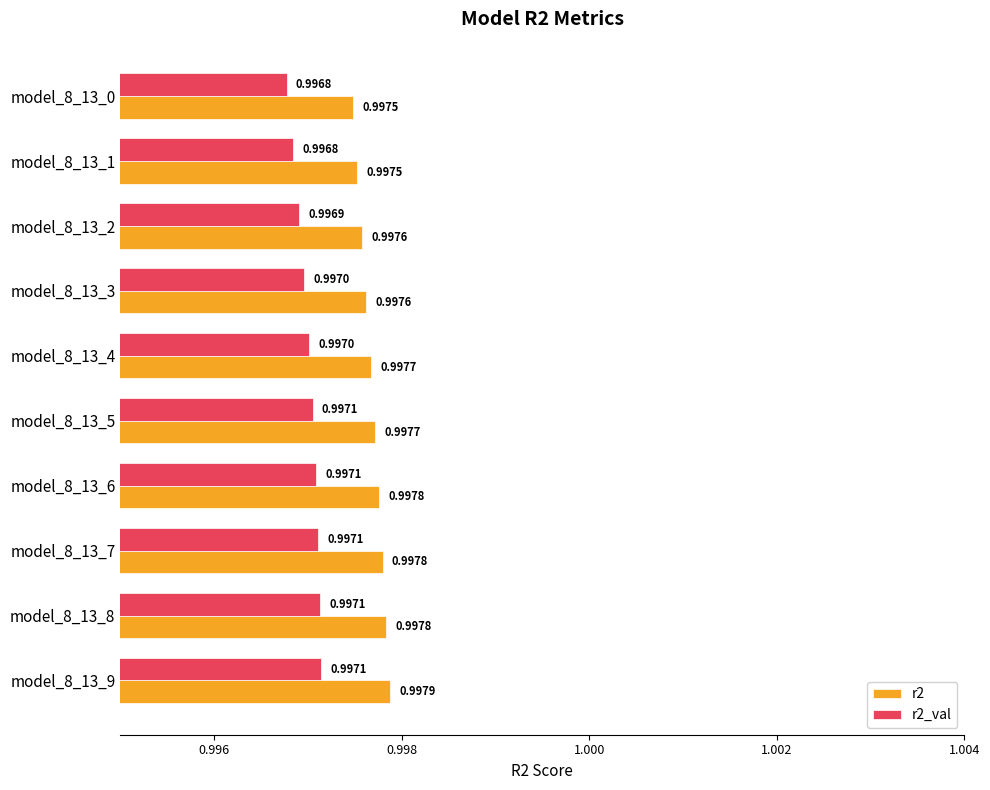

What is the sum of all r2_val values?

10.0